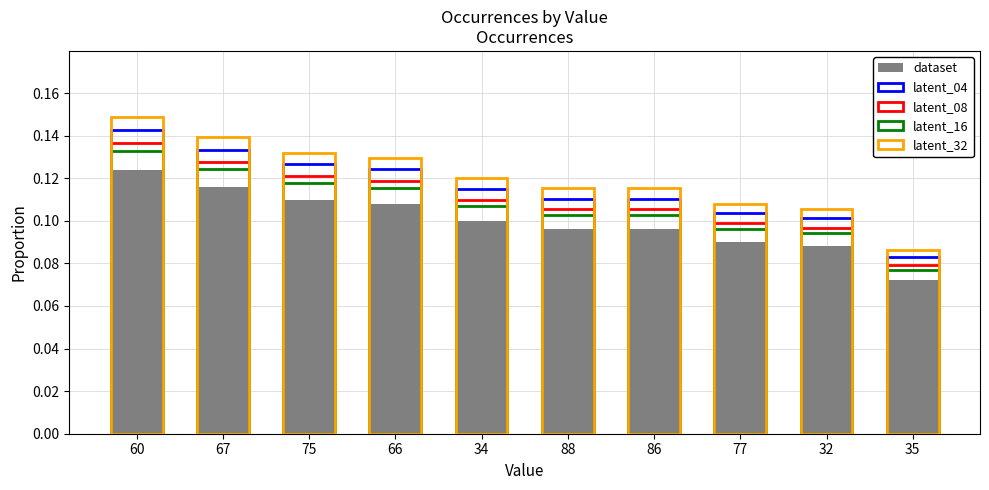

How many bars are there in each group?

5